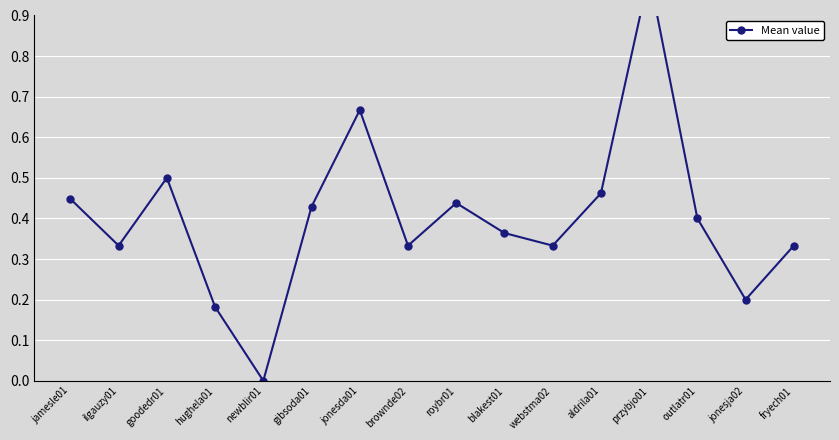

Between blakest01 and jonesja02, which is larger?

blakest01